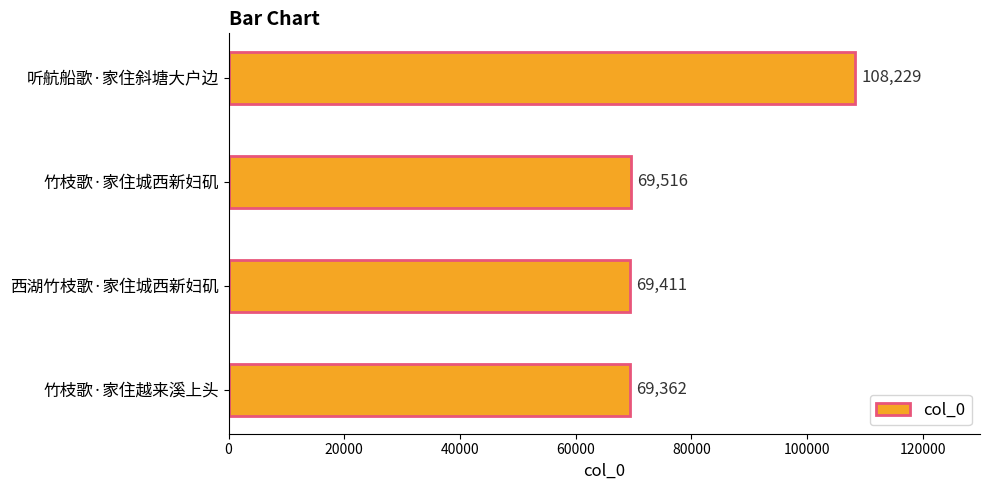

Rank the categories by value from lowest to highest.

竹枝歌·家住越来溪上头, 西湖竹枝歌·家住城西新妇矶, 竹枝歌·家住城西新妇矶, 听航船歌·家住斜塘大户边